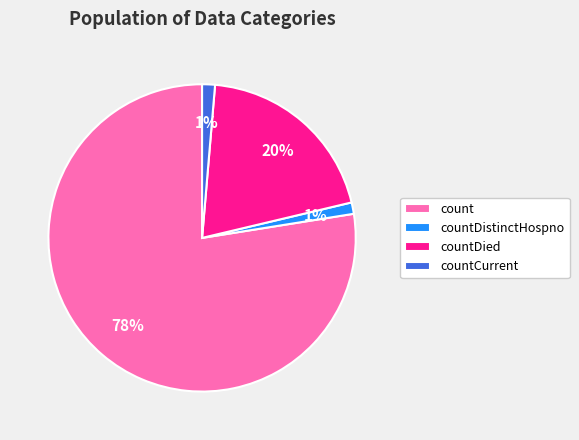

Is it true that countDied is 20% of the pie?

True